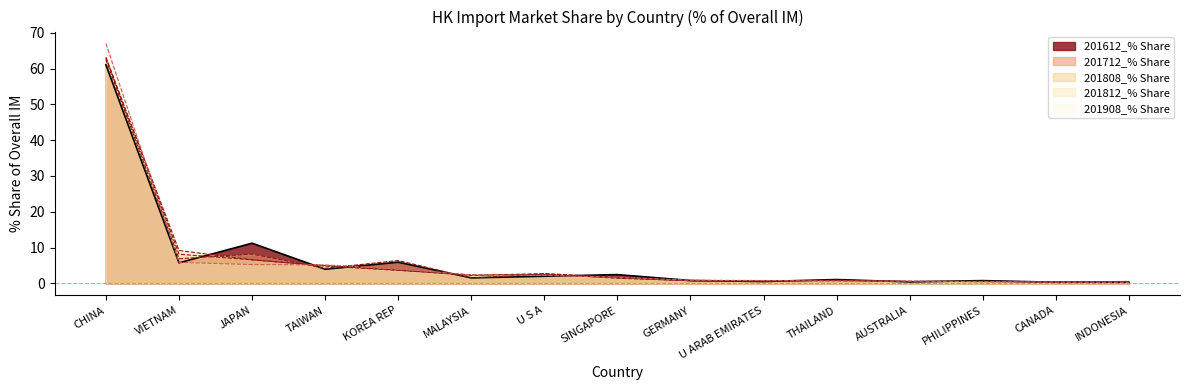

Which series ends up on top after the final intersection of 201612_% Share and 201808_% Share?

201808_% Share